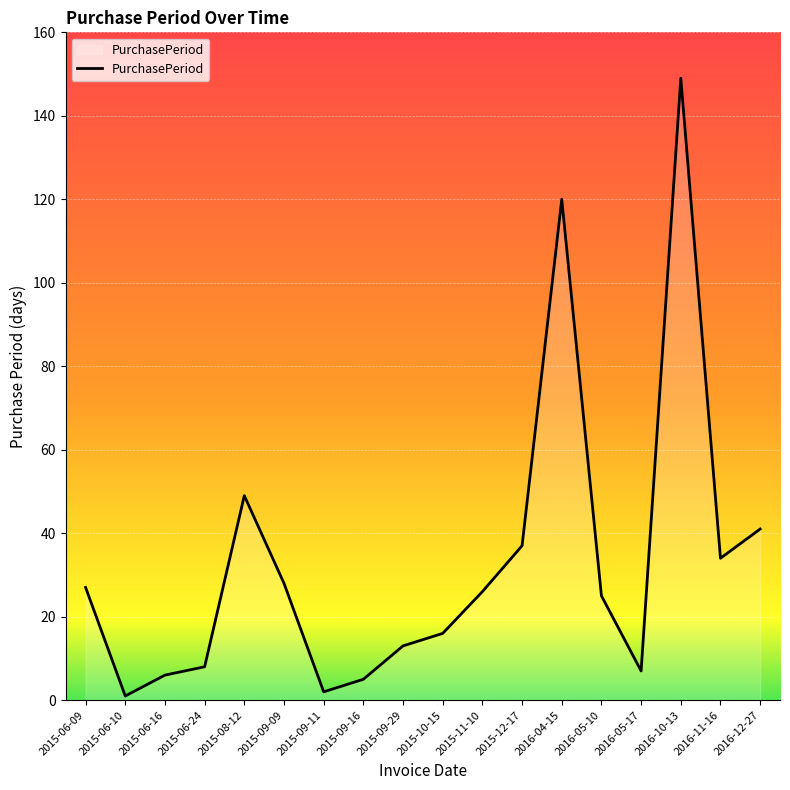

What position from the right is 2015-08-12?

14